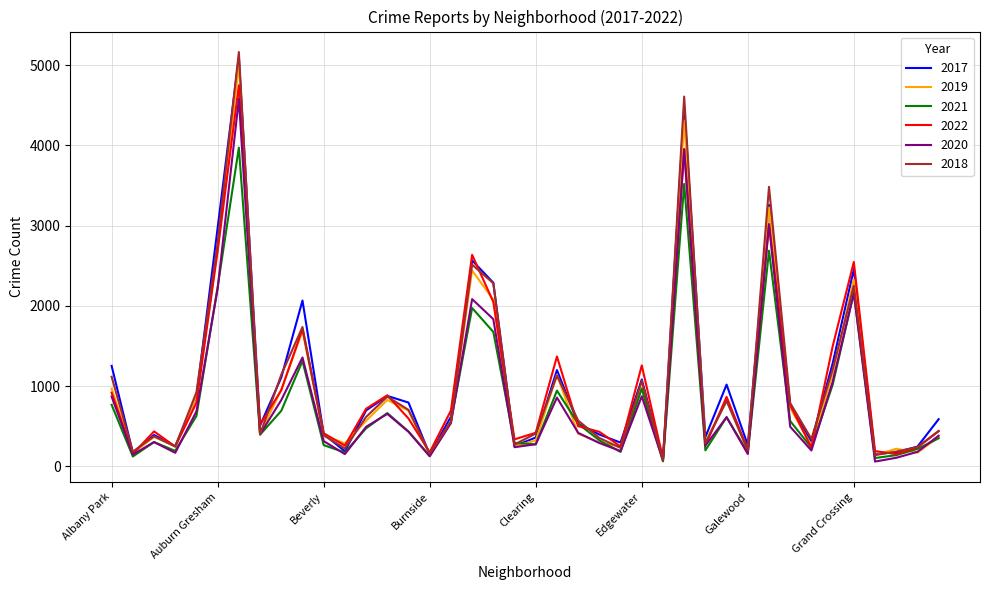

How many lines are shown in the chart?

6